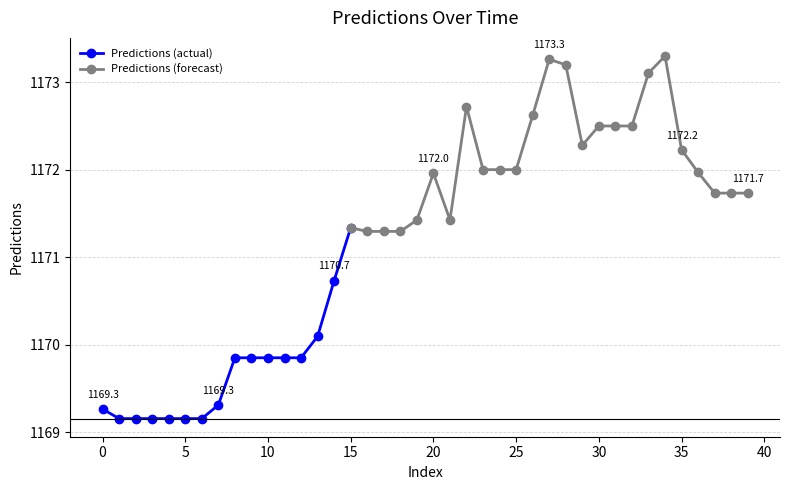

Reading right to left, extract all data points from this chart.

1171.7	1171.7	1171.7	1172.0	1172.2	1173.3	1173.1	1172.5	1172.5	1172.5	1172.3	1173.2	1173.3	1172.6	1172.0	1172.0	1172.0	1172.7	1171.4	1172.0	1171.4	1171.3	1171.3	1171.3	1171.3	1170.7	1170.1	1169.8	1169.8	1169.8	1169.8	1169.8	1169.3	1169.2	1169.2	1169.2	1169.2	1169.2	1169.2	1169.3